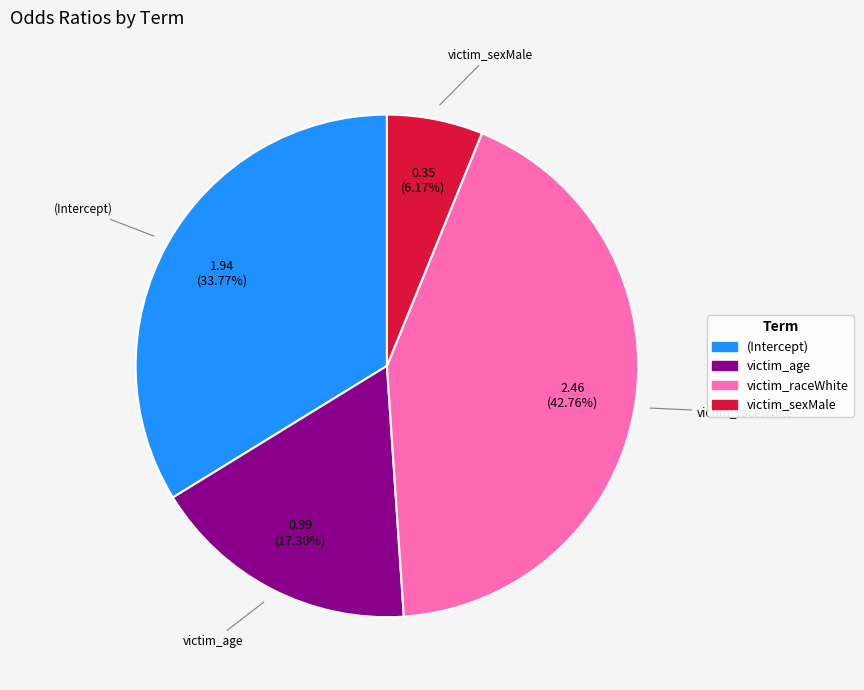

Rank the categories by value from highest to lowest.

victim_raceWhite, (Intercept), victim_age, victim_sexMale